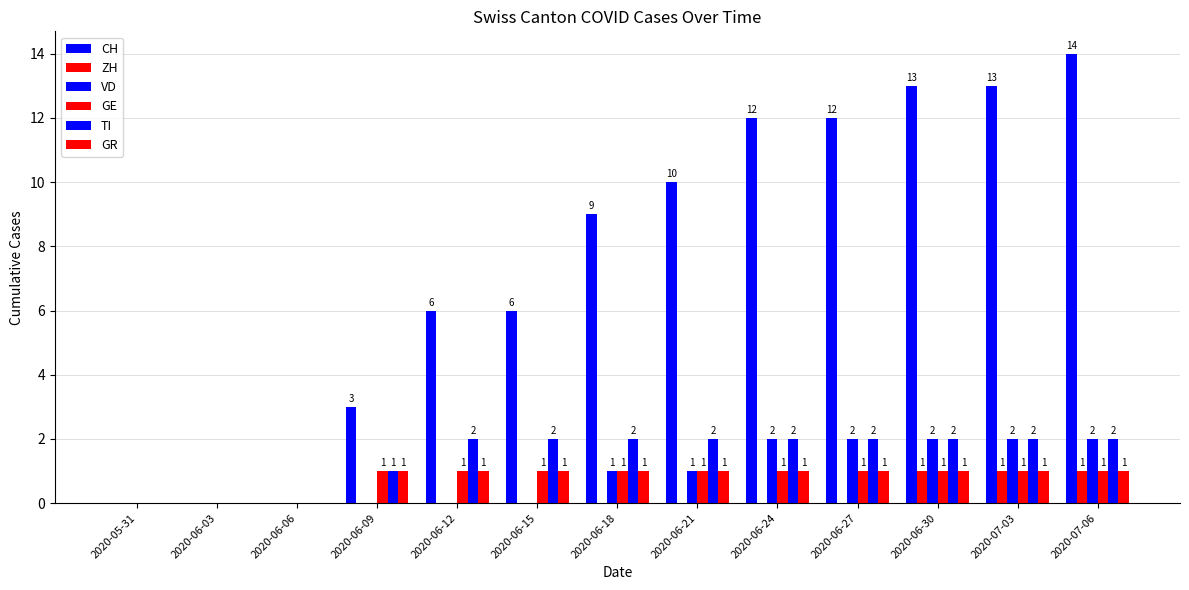

How many groups of bars are there?

13